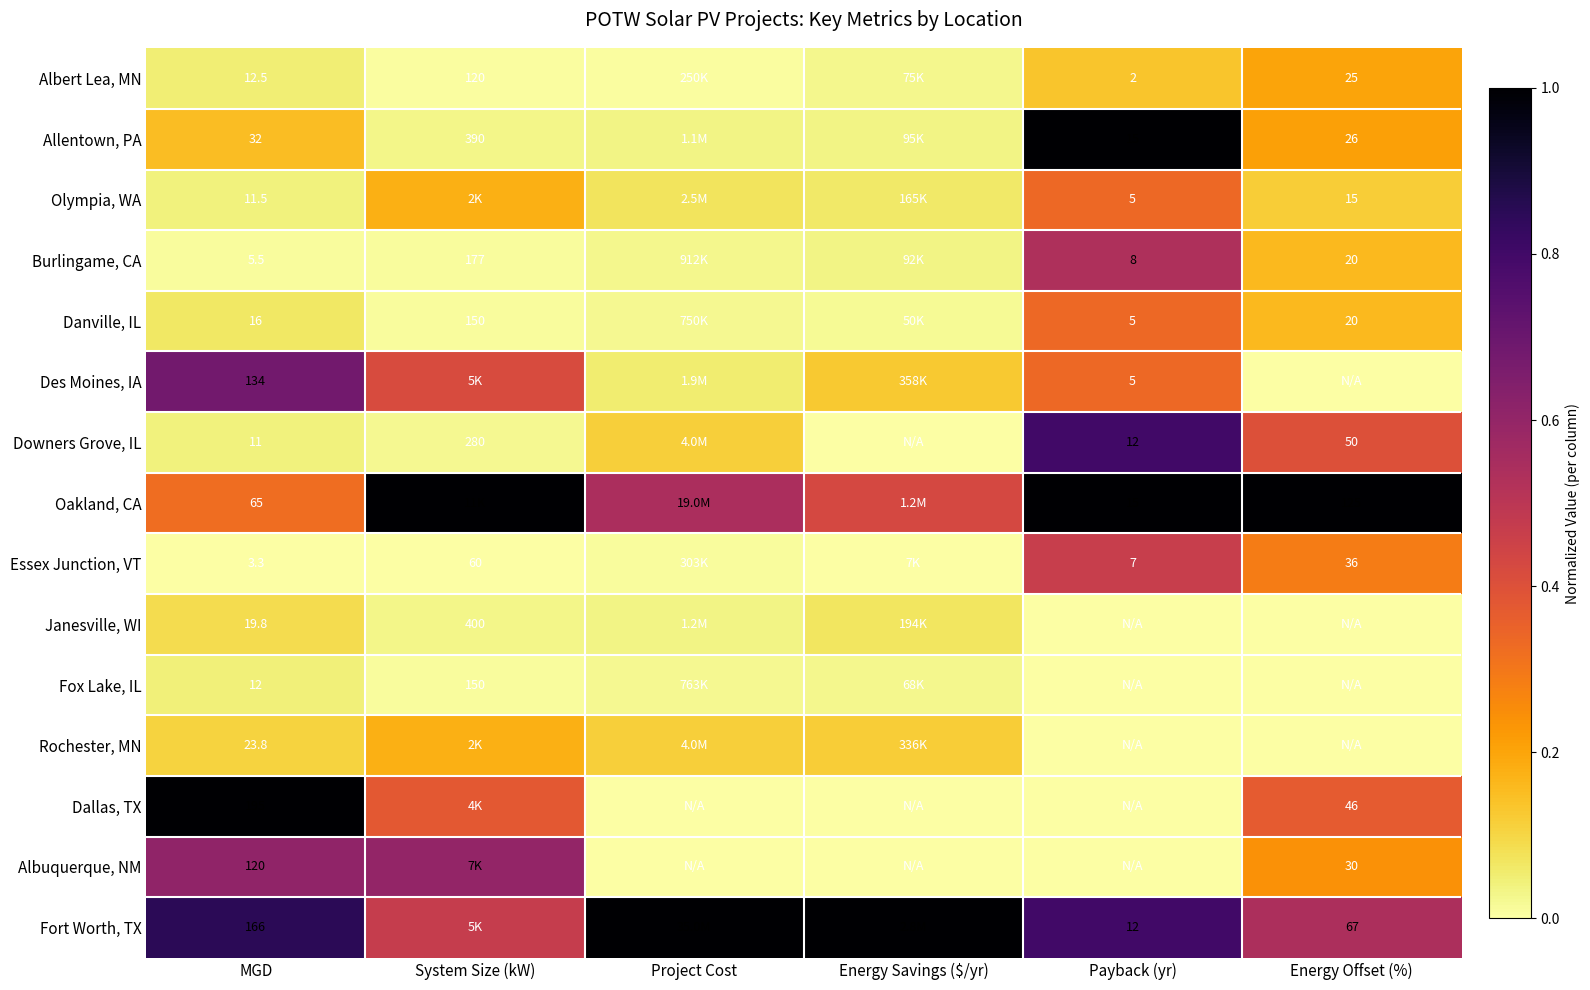

Which category has the highest value in the Des Moines, IA series?

MGD